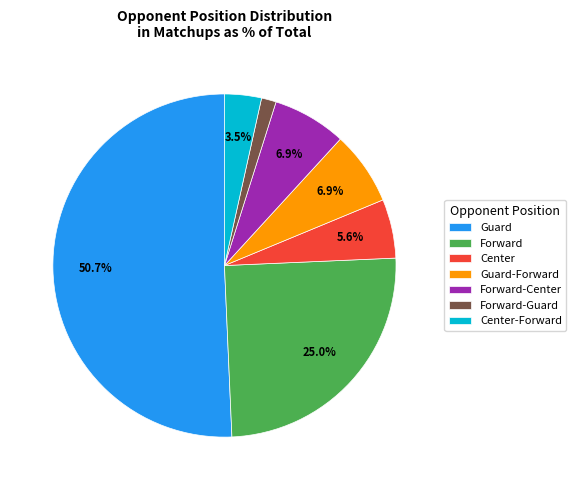

Between Center-Forward and Forward-Guard, which is larger?

Center-Forward